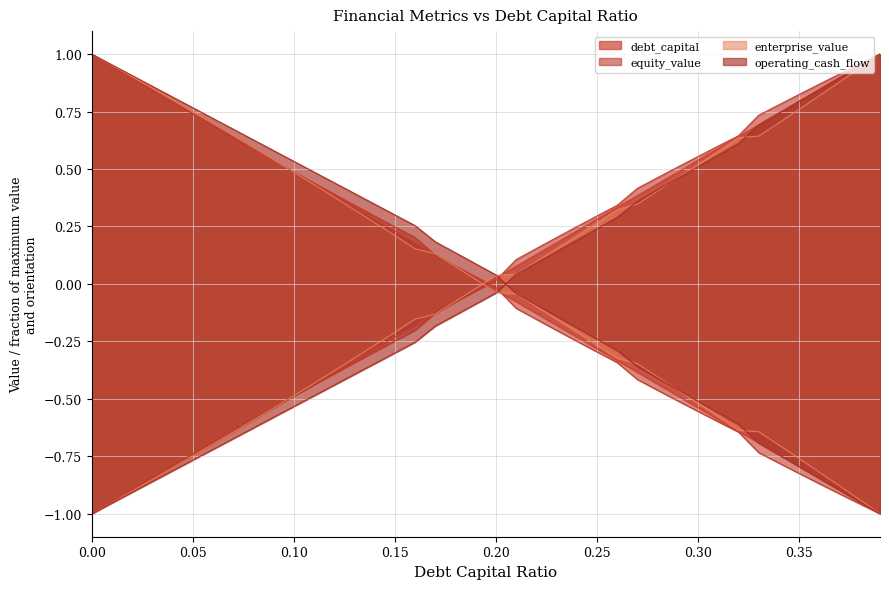

Where is debt_capital nearest to the value 0?

0.19